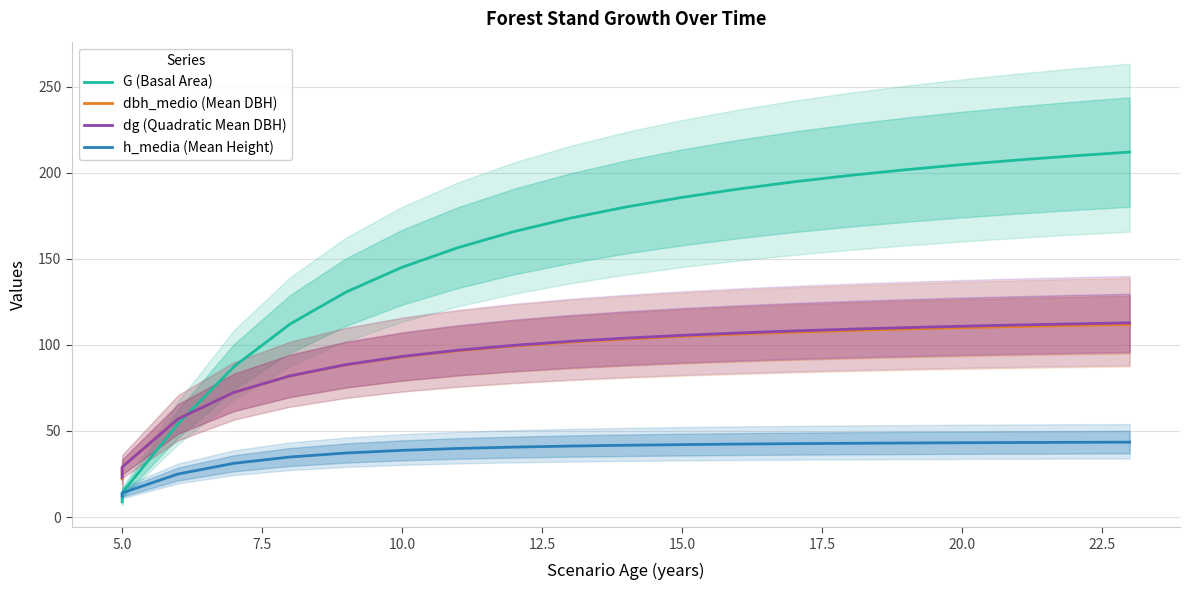

At how many categories does at least one series exceed 87?

17